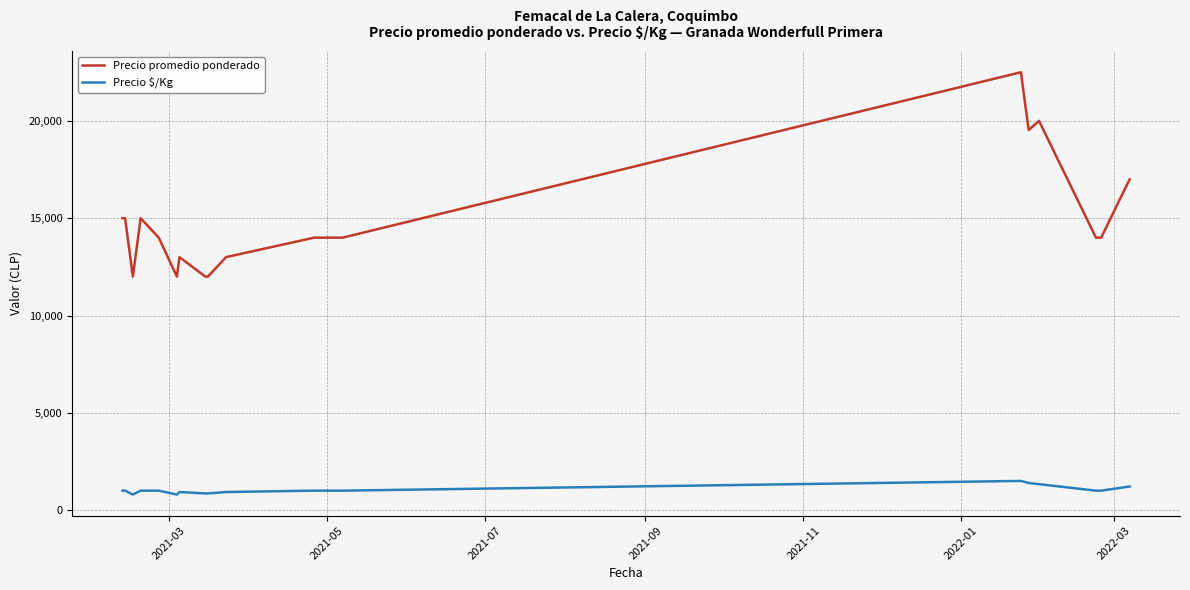

What is the difference between the maximum and minimum values in the Precio $/Kg series?

700